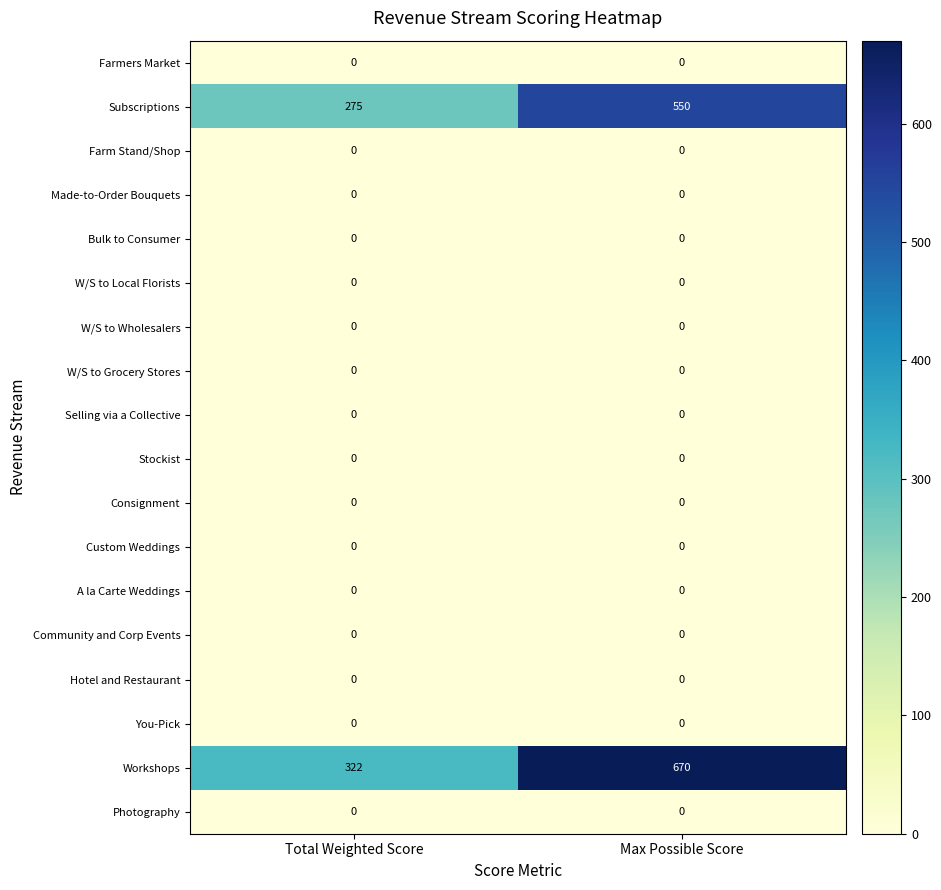

Is it true that Selling via a Collective equals 0 at Max Possible Score?

True